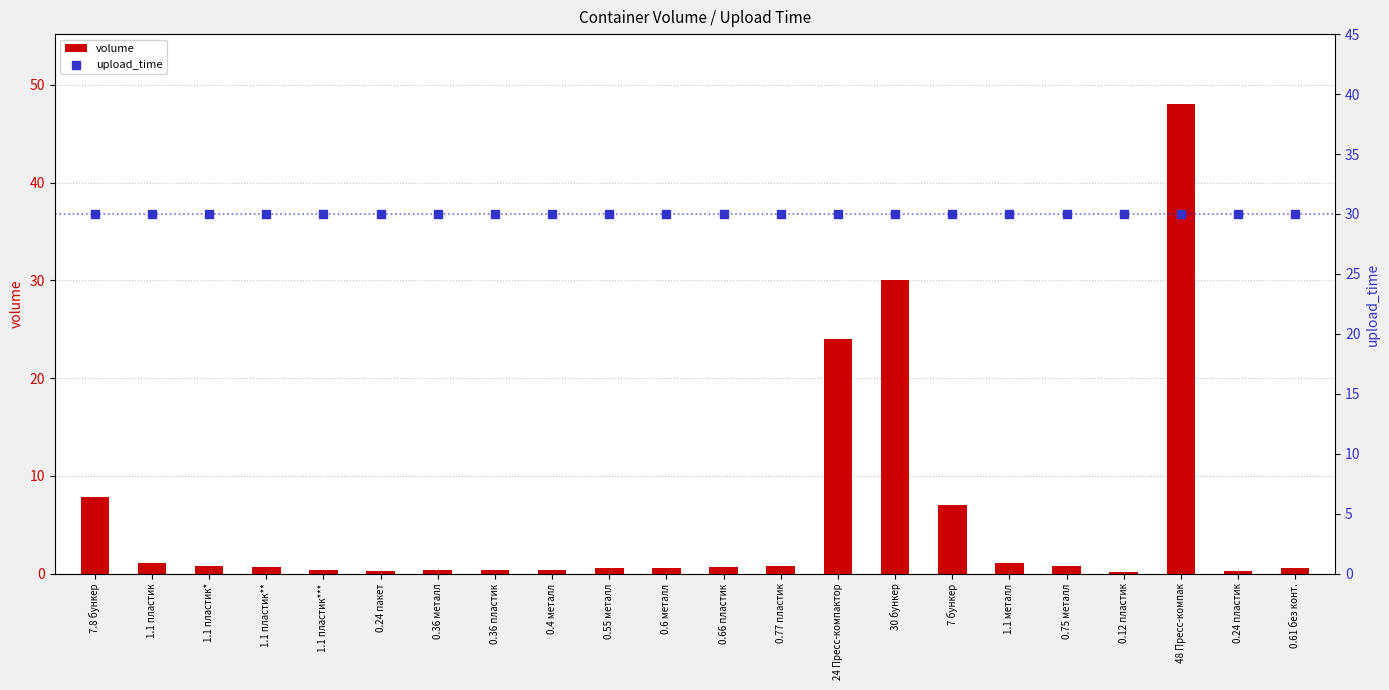

Which series has the largest Y range (max minus min)?

volume